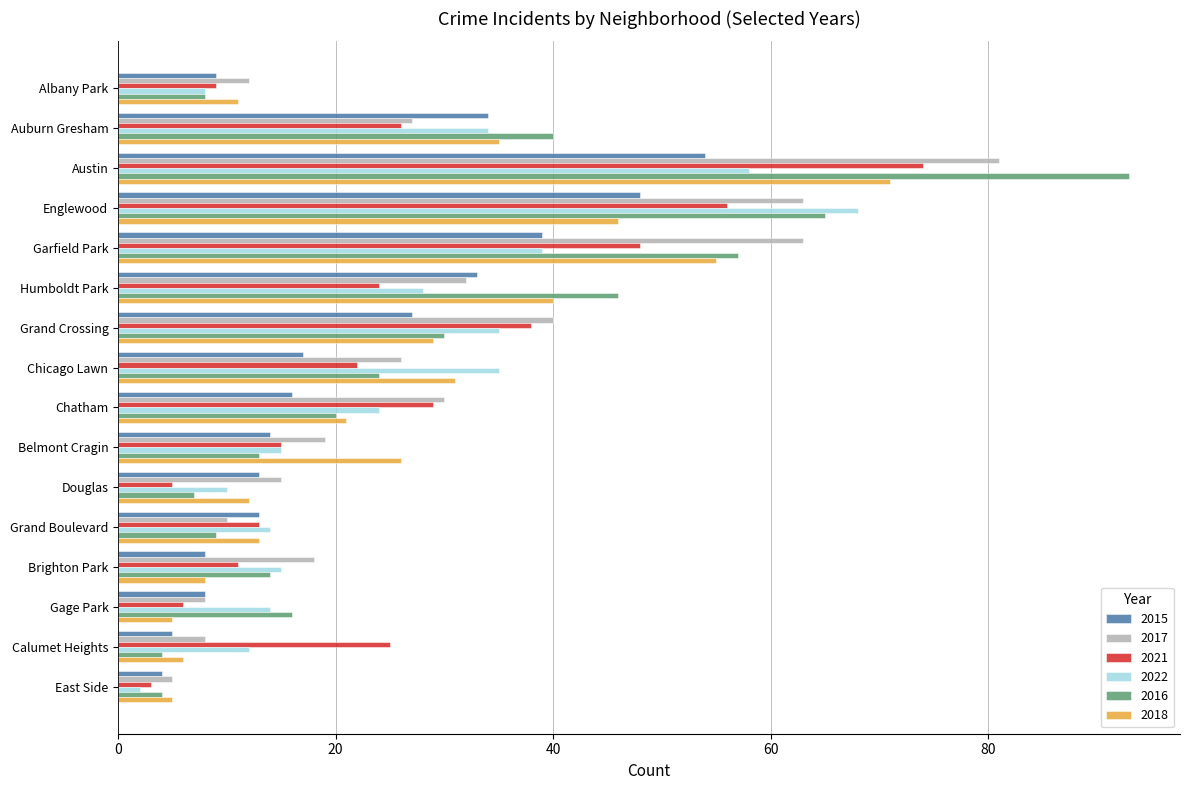

How many categories are shown in the chart?

16